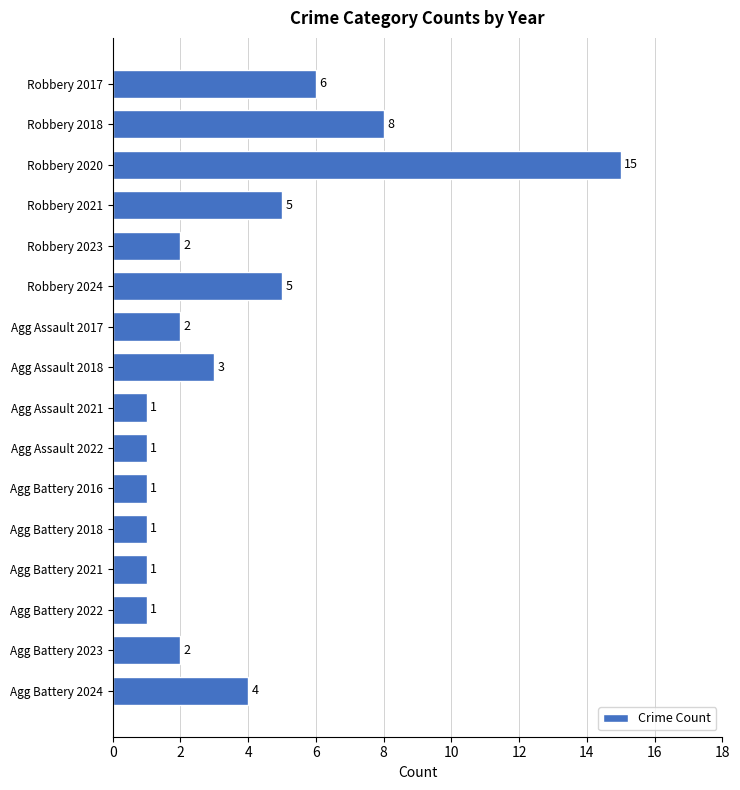

Which has a higher value, Agg Assault 2017 or Agg Battery 2022?

Agg Assault 2017